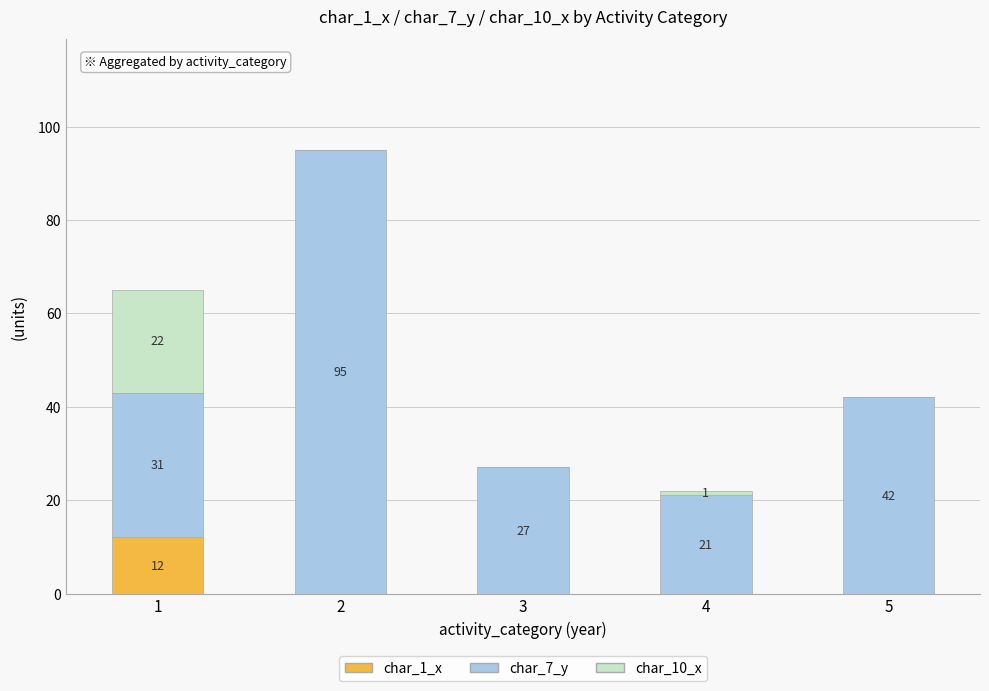

The char_1_x series shows 6 at 2. True or false?

False